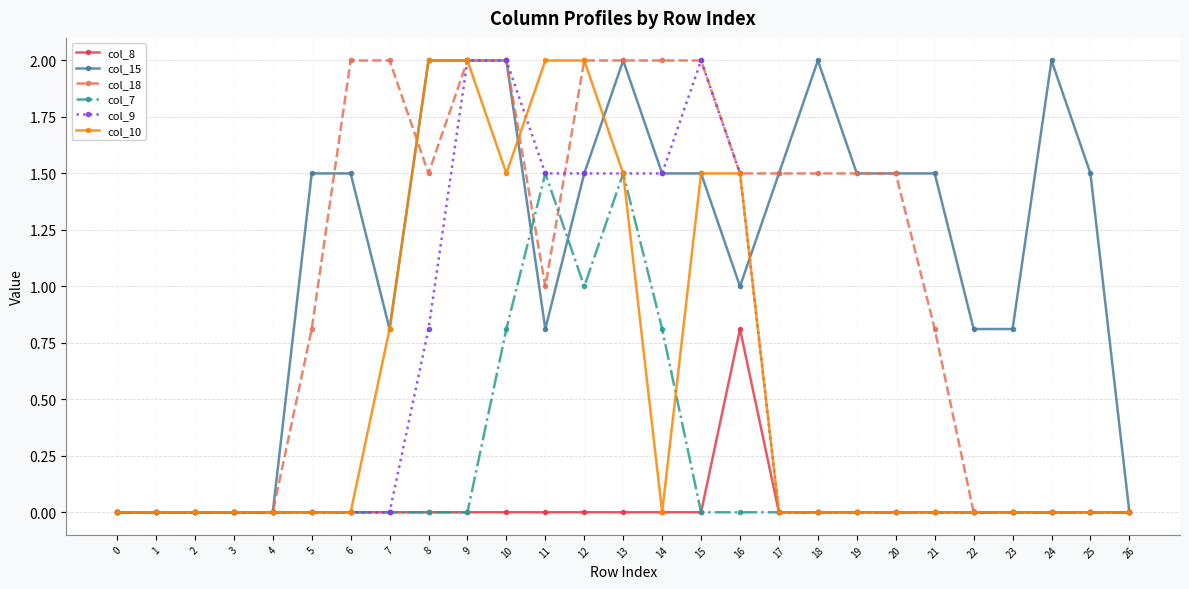

True or false: col_18 and col_15 intersect in this chart.

True